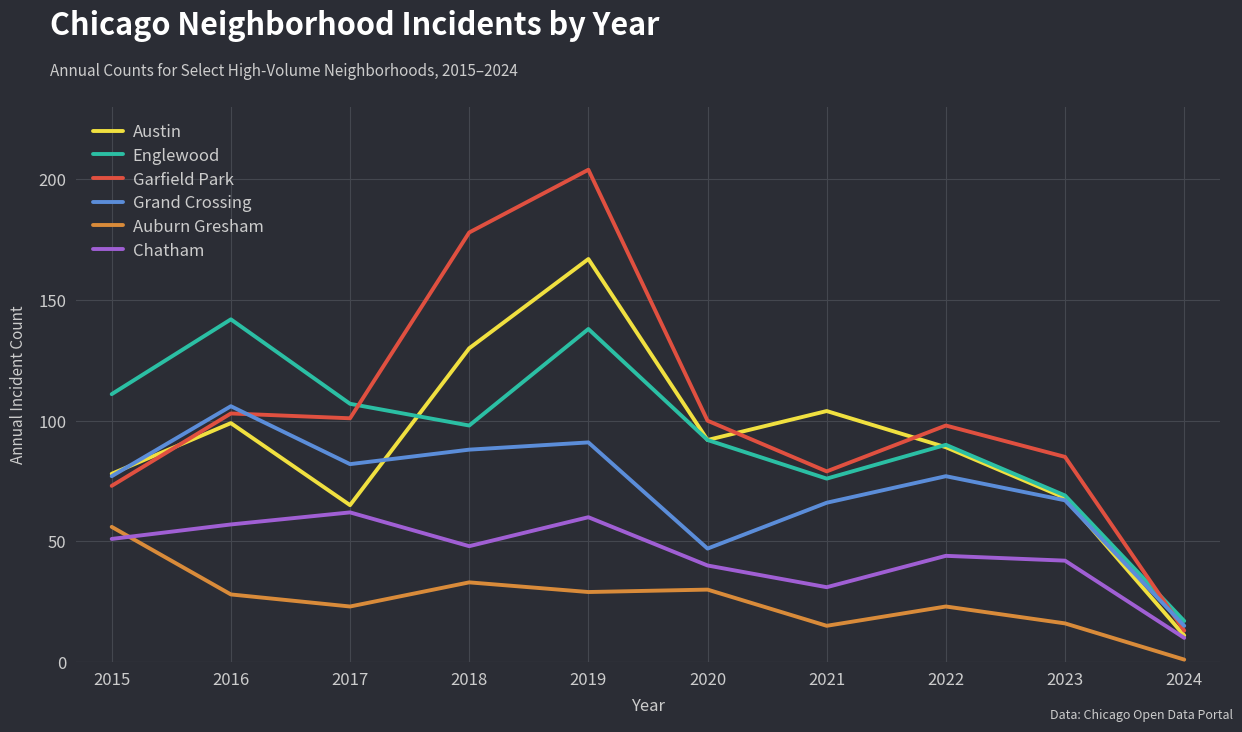

How many interior local valleys does the Austin series have?

2